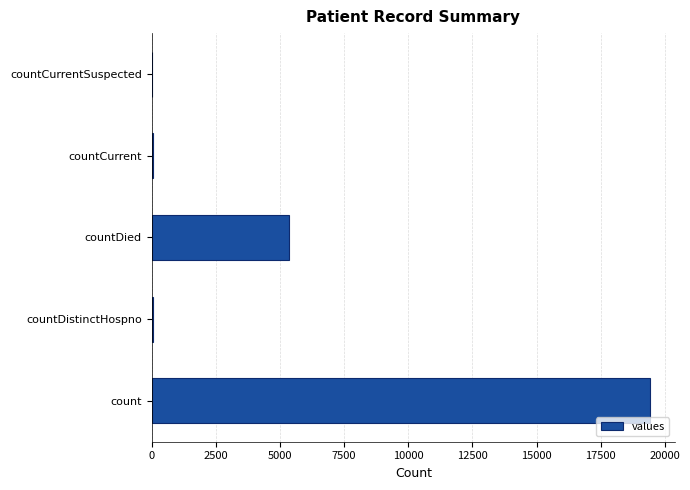

At which category does the chart reach its peak across all series?

count